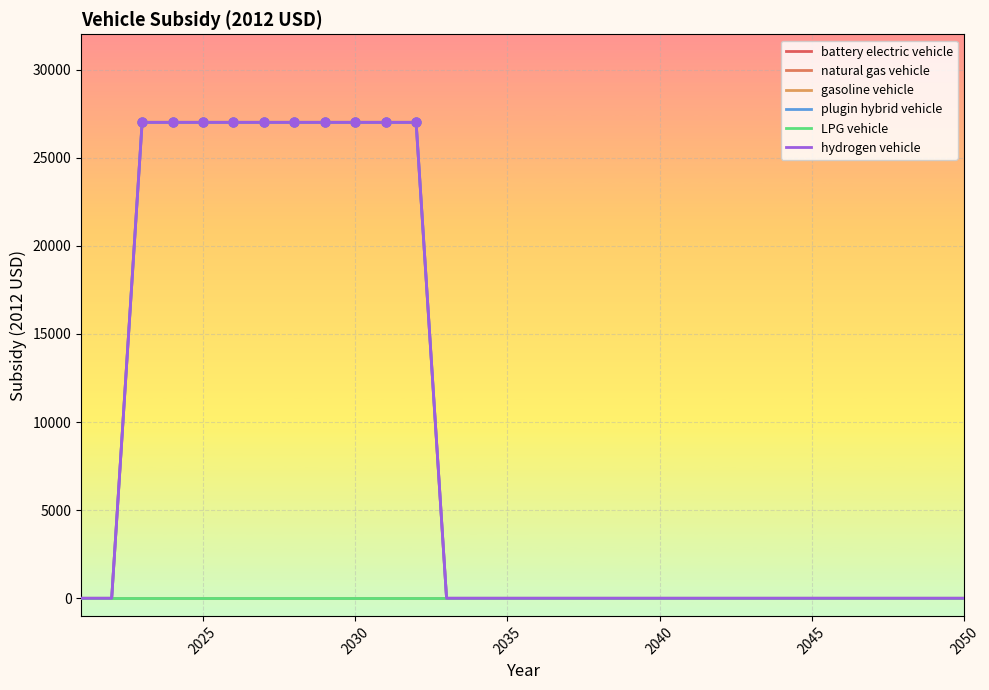

At which category is the sum across all series the highest?

2030